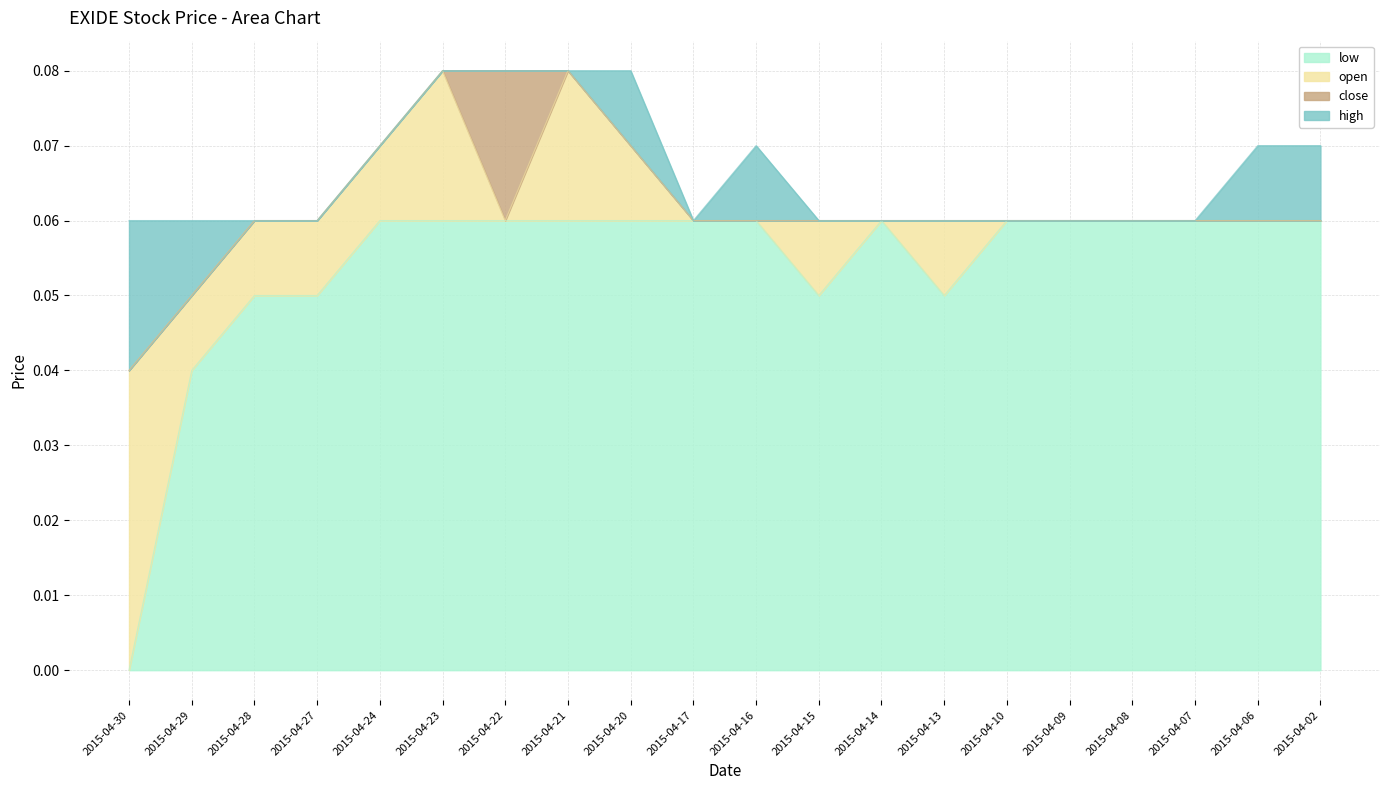

True or false: open and low cross at least once.

False